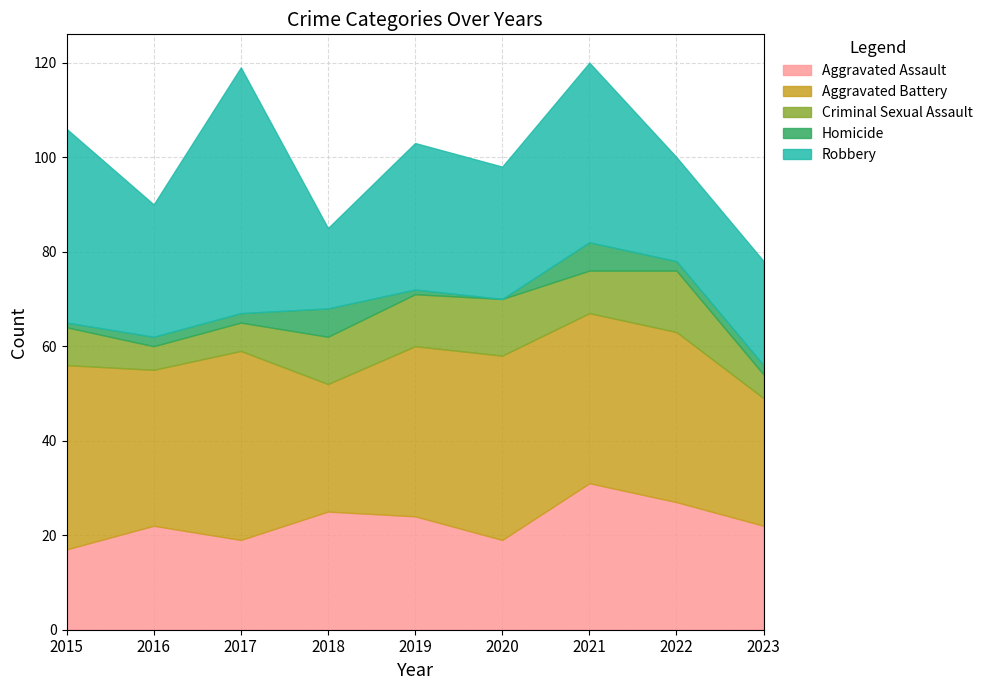

How many data points in Criminal Sexual Assault are above 9?

4